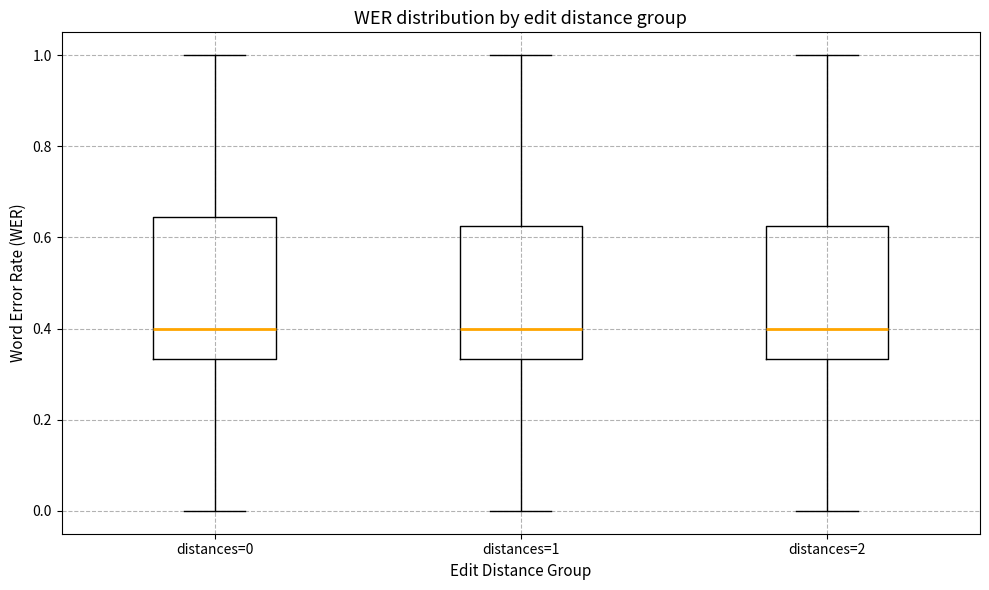

Where does the upper whisker of the box for distances=1 end on the y-axis? The values are not printed on the chart, so give them approximately, as read against the axis.

1.00